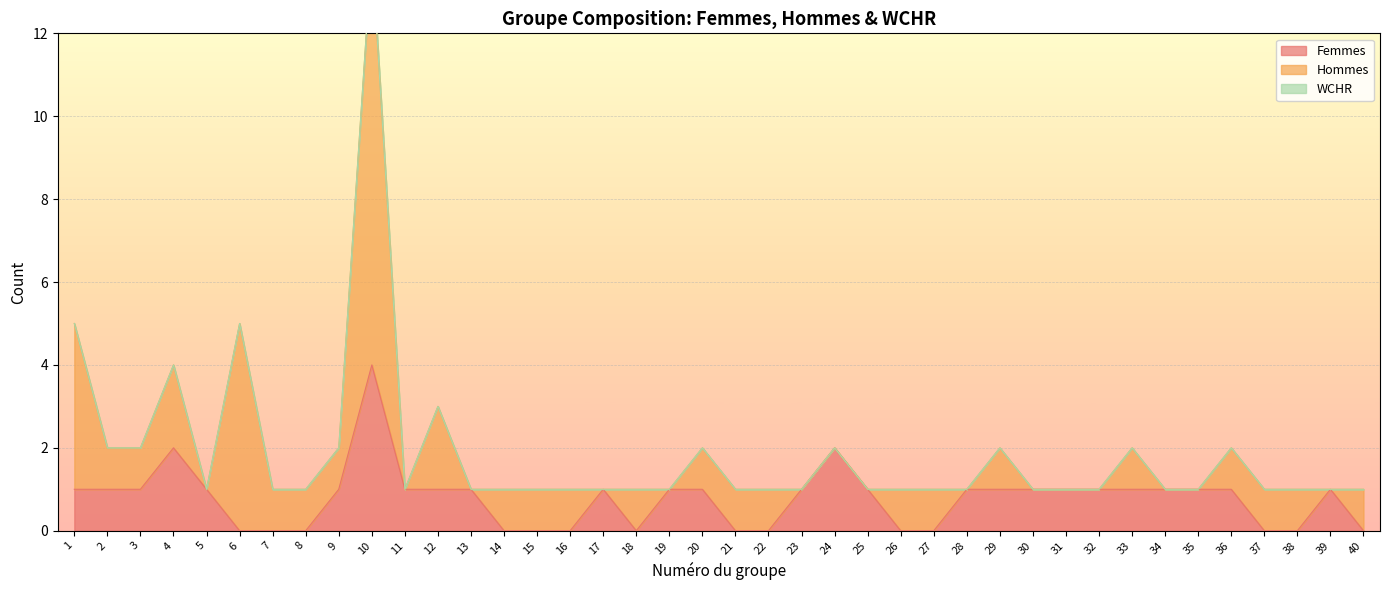

Is it true that Hommes equals 1 at 20?

True